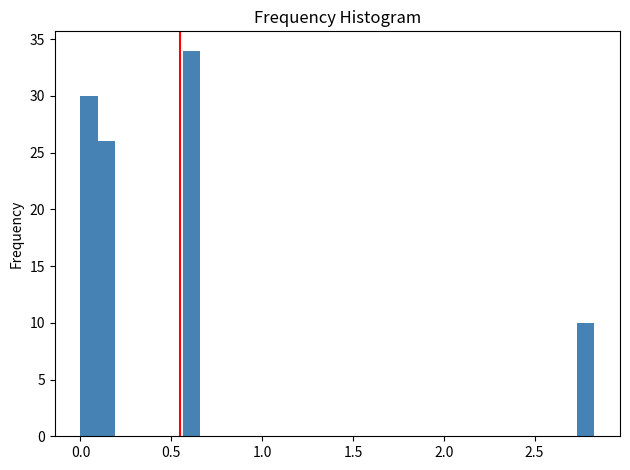

Read against the x-axis, roughly where is the centre of the tallest bar?

0.60